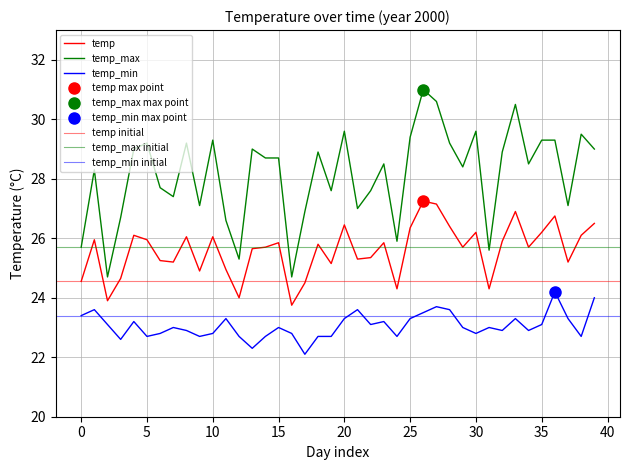

What is the sum of the temp_max values at 33 and 36?

59.8